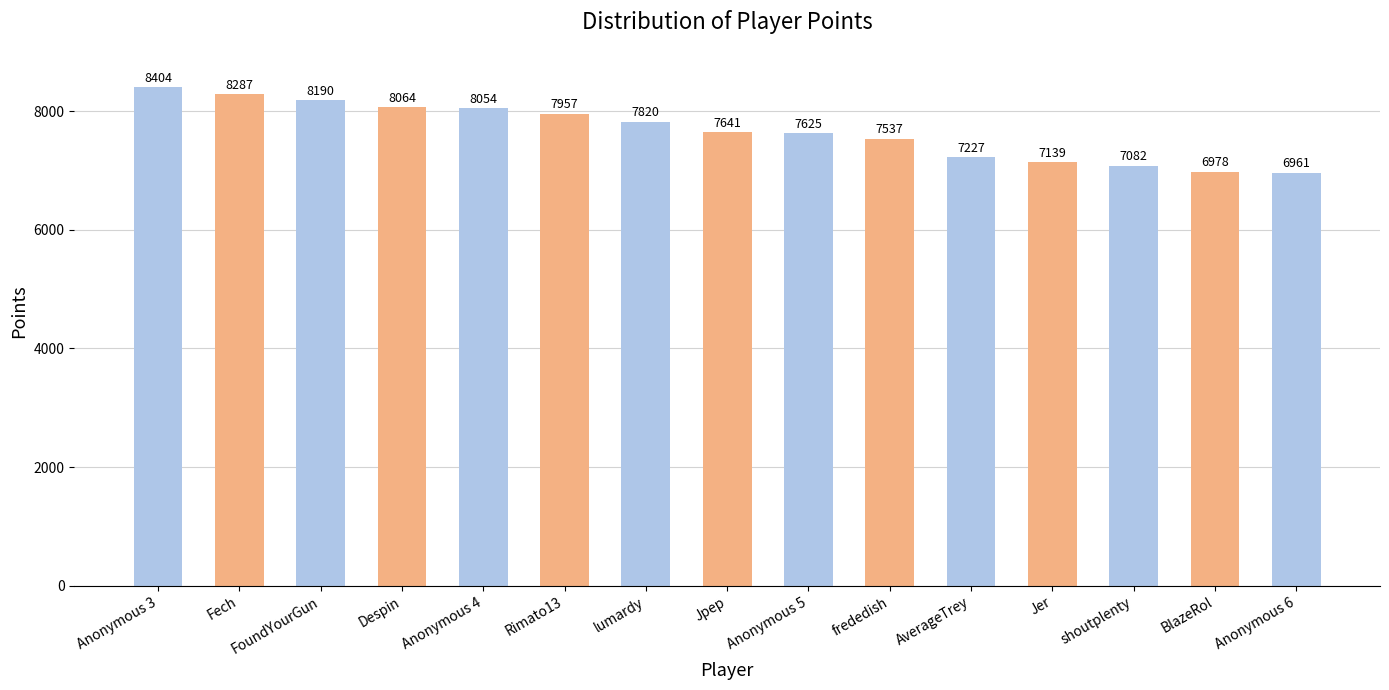

What is the change in value from Anonymous 3 to AverageTrey?

-1177